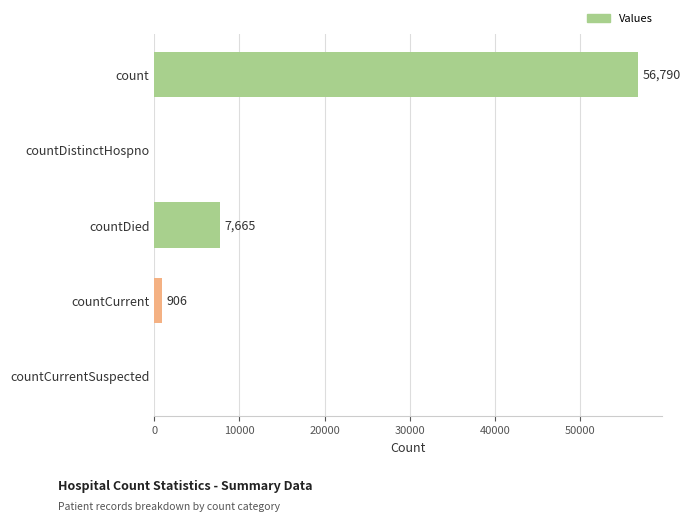

Reading top to bottom, what are all the values shown in this chart?

count=56790	countDistinctHospno=0	countDied=7665	countCurrent=906	countCurrentSuspected=0